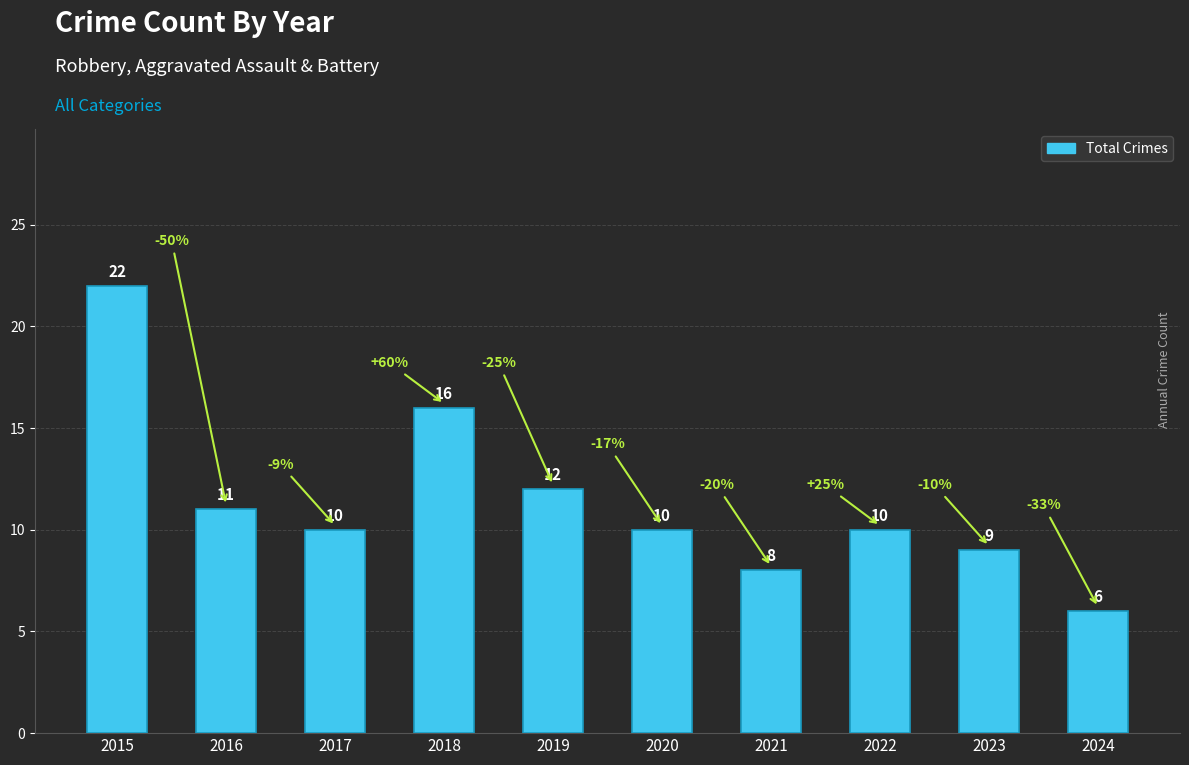

How many values are below 10?

3